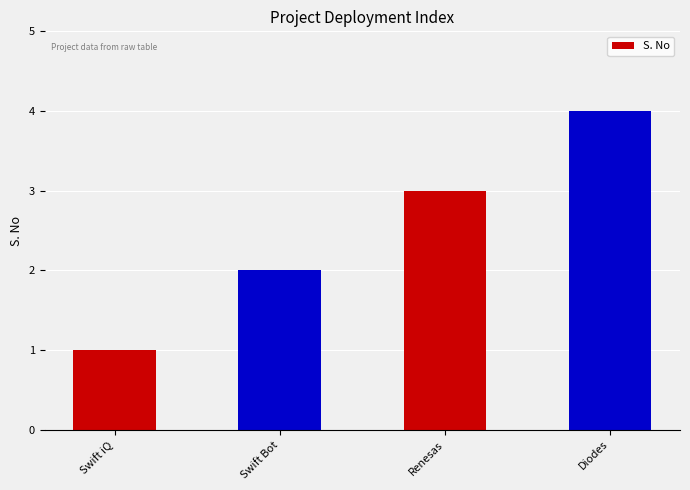

What is the label of the 3rd bar from the left?

Renesas